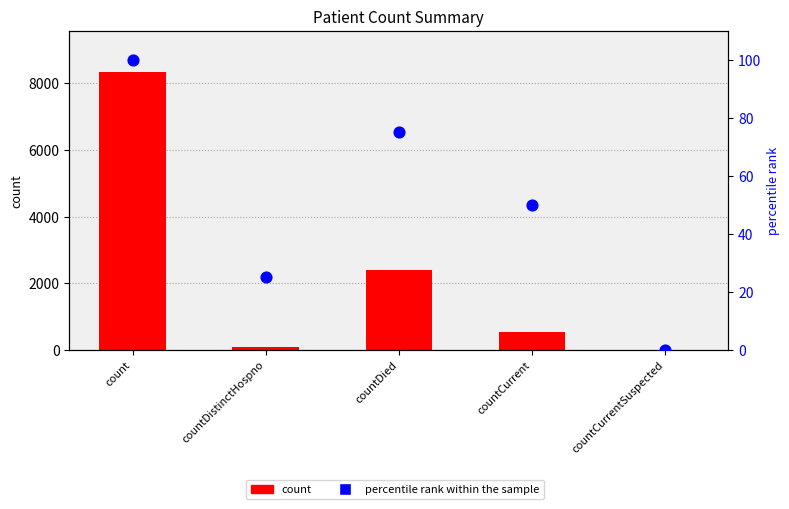

Which series contains the lowest Y value?

count